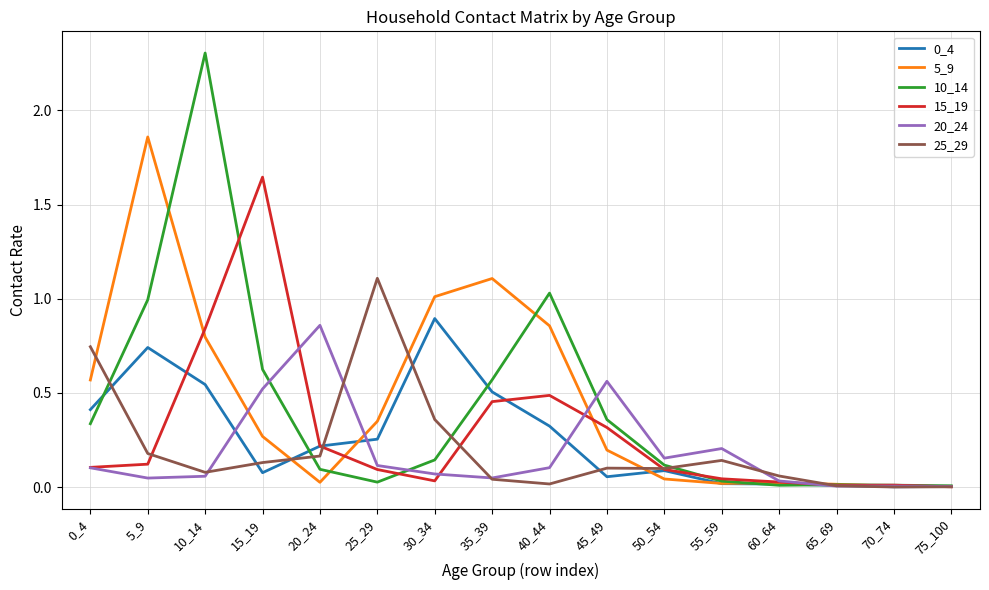

Is the value of 20_24 at 65_69 greater than the value of 10_14 at 10_14?

No